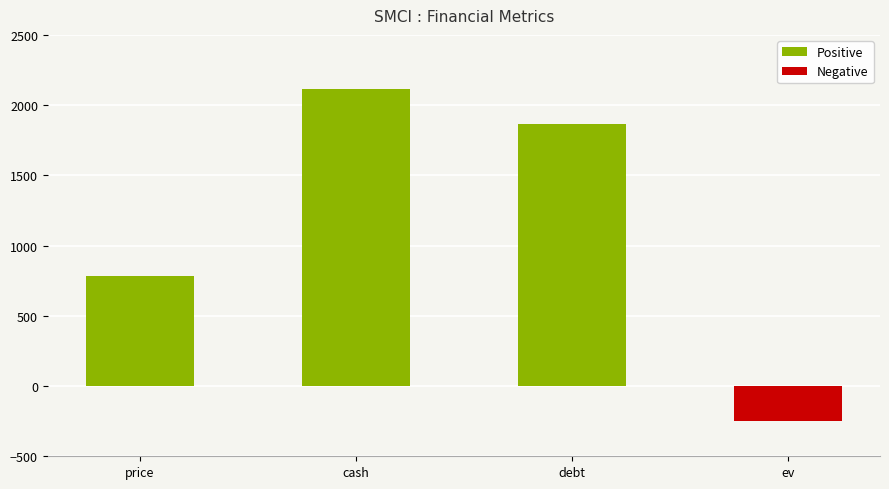

Which category has the lowest value across all series?

ev